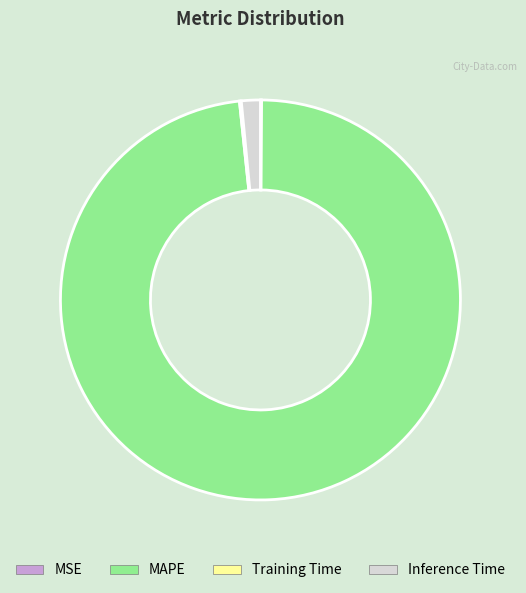

Which slice represents more than half of the pie?

MAPE